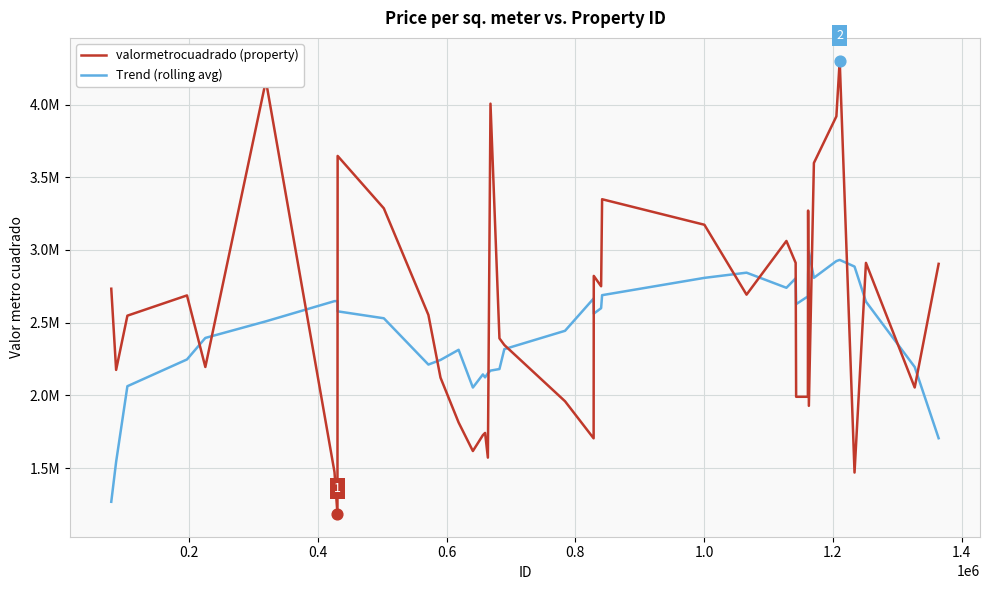

What are all the series names shown in the legend?

valormetrocuadrado (property), Trend (rolling avg)